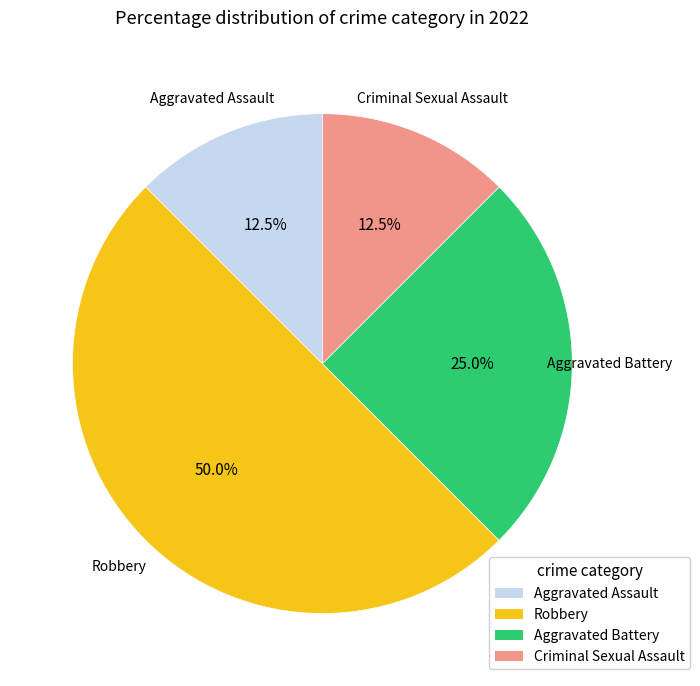

Is Aggravated Battery the majority of the pie?

No